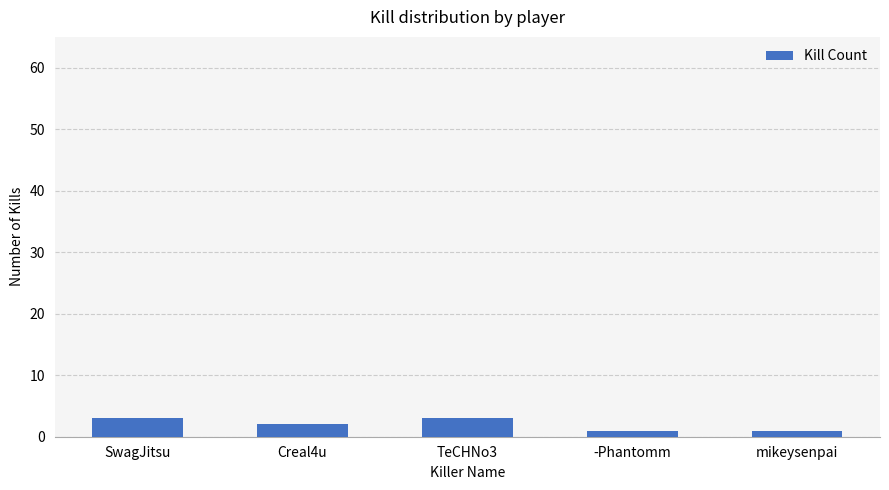

At which label does the data first exceed 2?

SwagJitsu